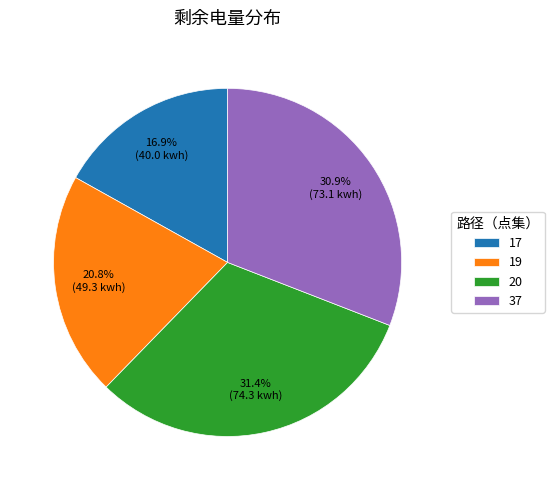

How much of the chart is everything except 20?

68.6%